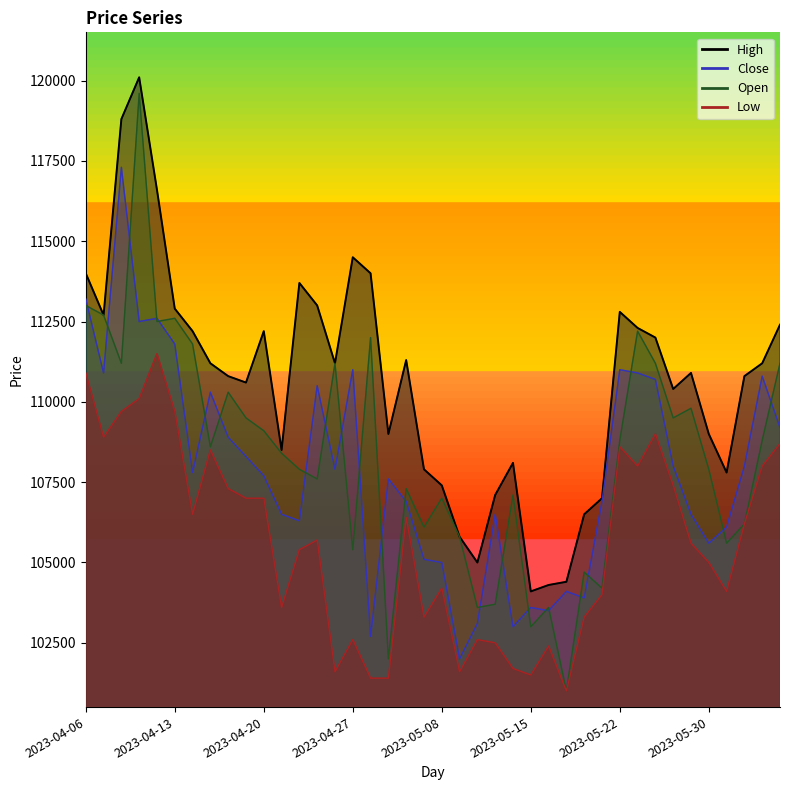

Is the value of Low at 2023-05-09 greater than the value of Close at 2023-04-17?

No